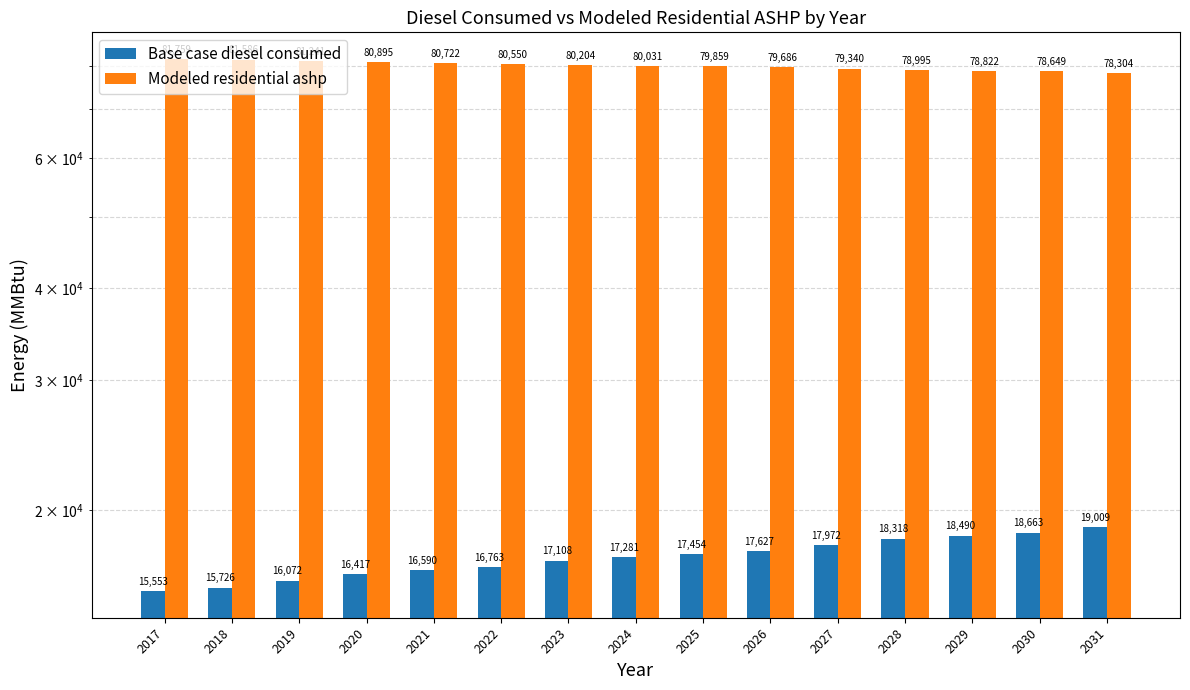

Is it true that Modeled residential ashp equals 78994.6 at 2028?

True